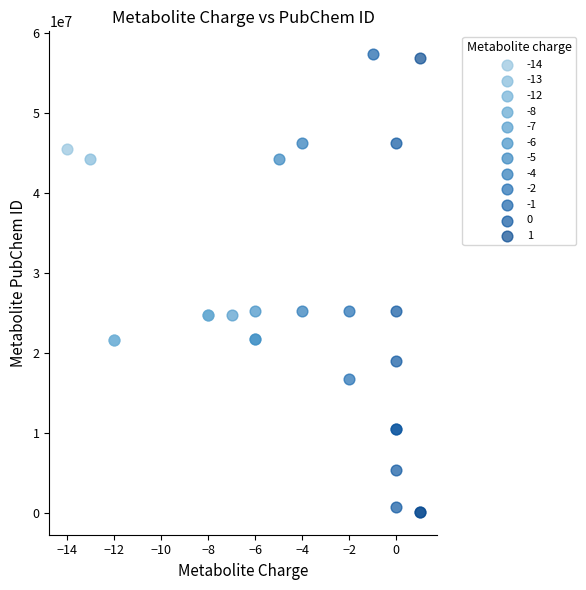

Which series contains the lowest Y value?

1